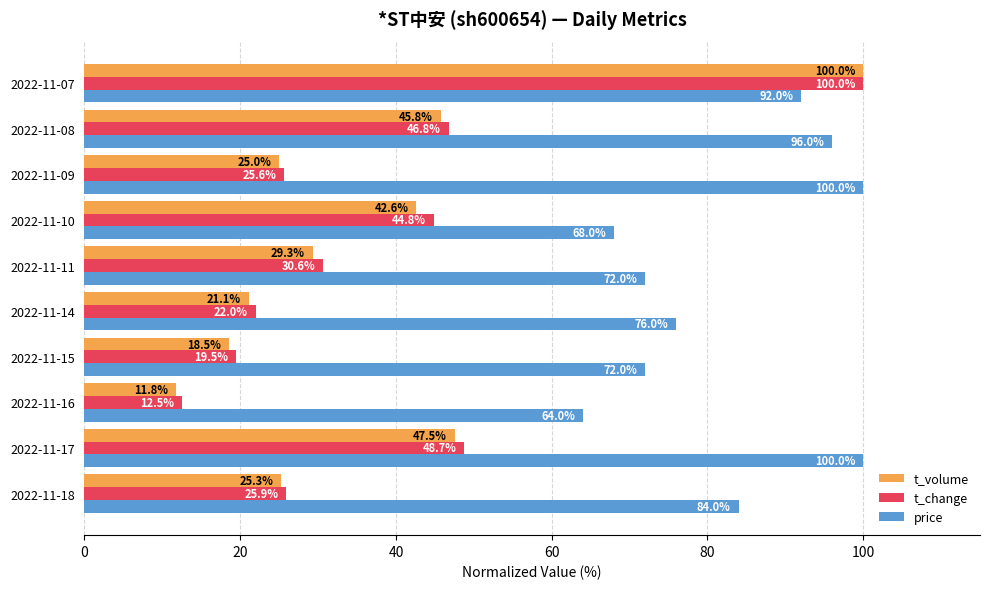

At which label does t_change reach its peak?

2022-11-07